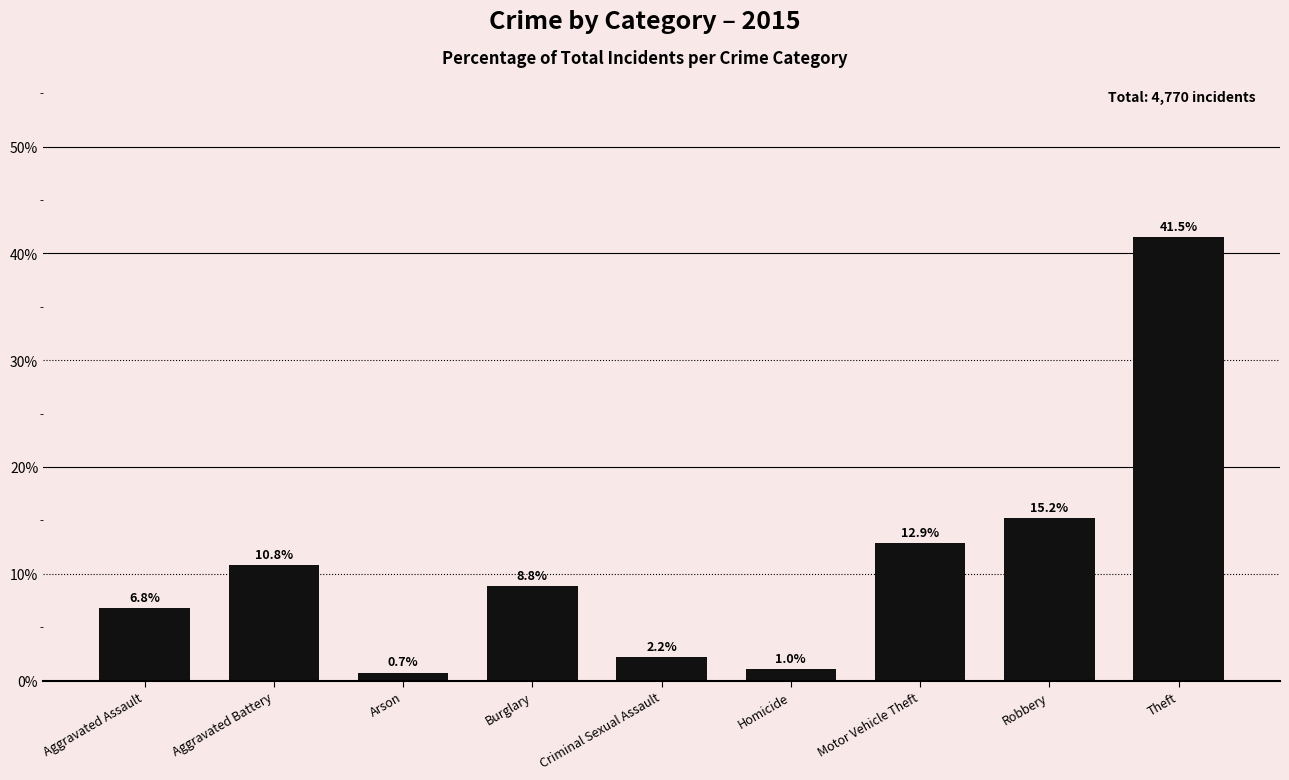

What is the maximum value shown in the chart?

41.5